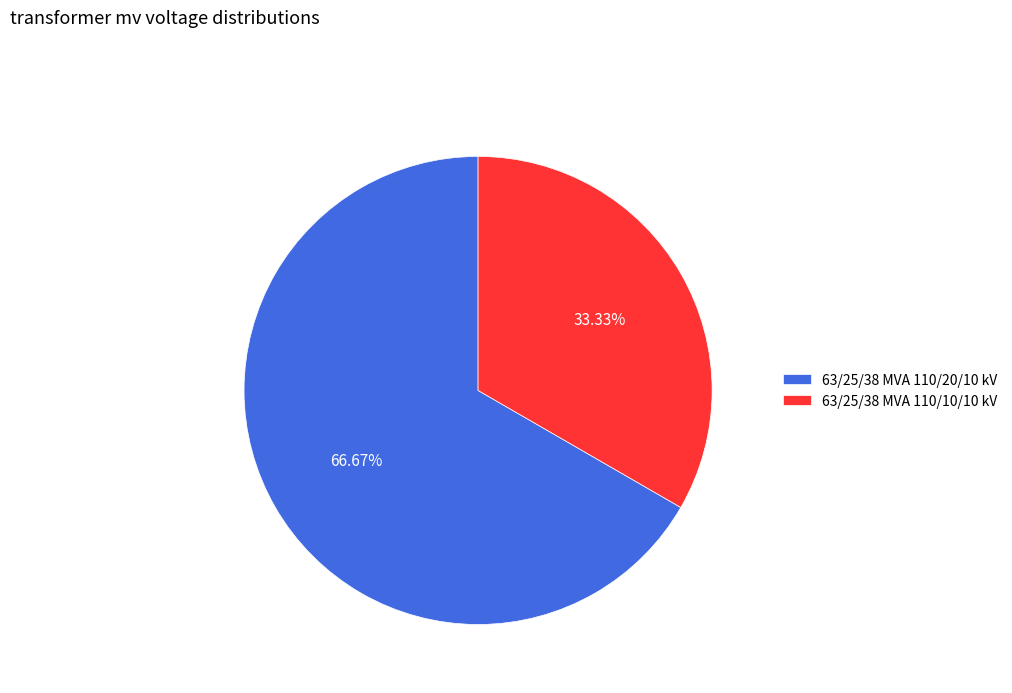

Is it true that 63/25/38 MVA 110/20/10 kV is 76% of the pie?

False